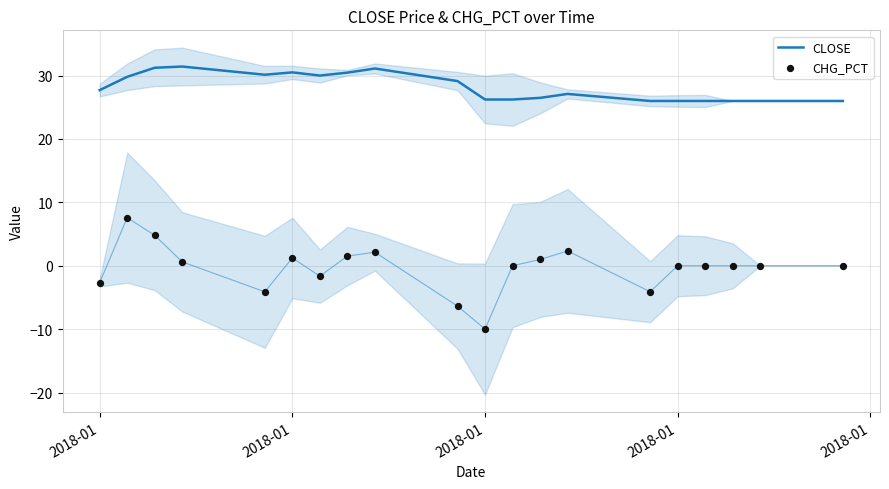

Which series has the largest total across all categories?

CLOSE